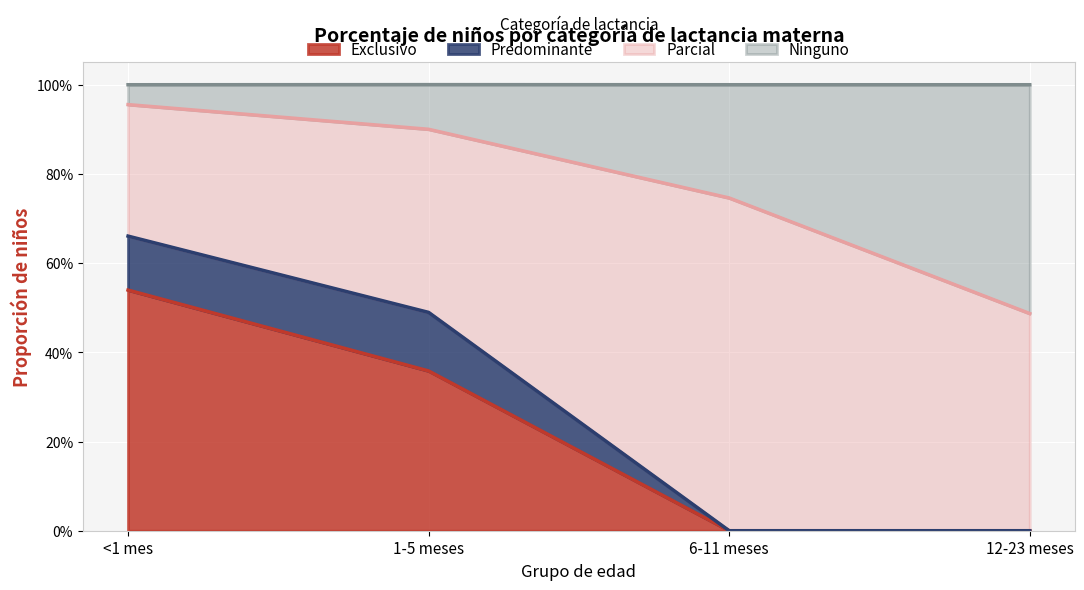

What value does the Exclusivo series have at <1 mes?

0.5